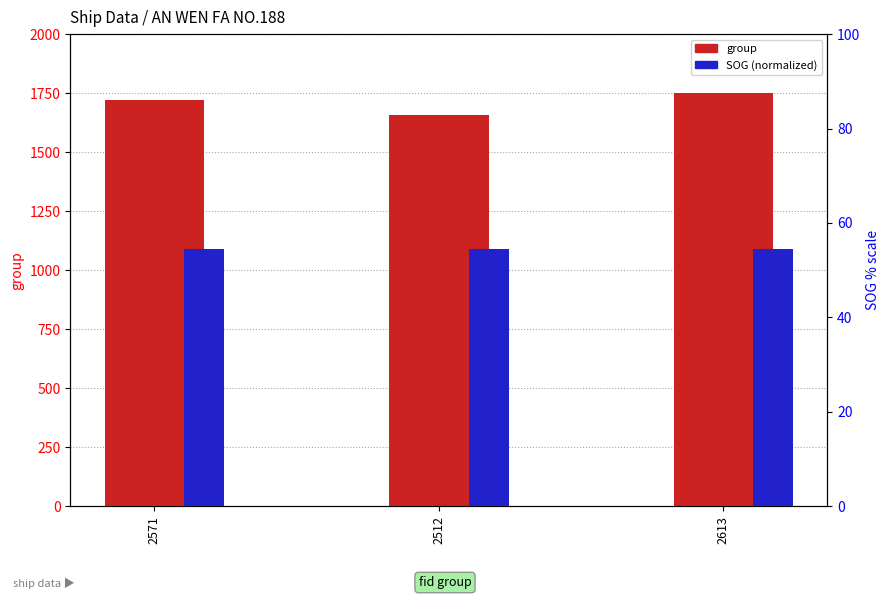

What is the greatest value displayed?

1752.0